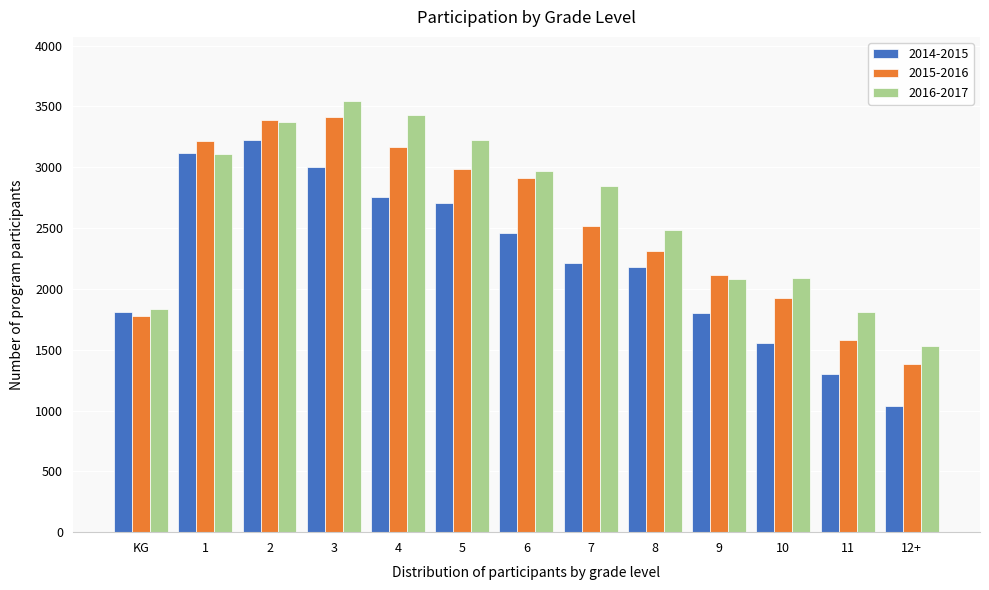

What is the difference between the second highest and minimum values in the 2015-2016 series?

2005